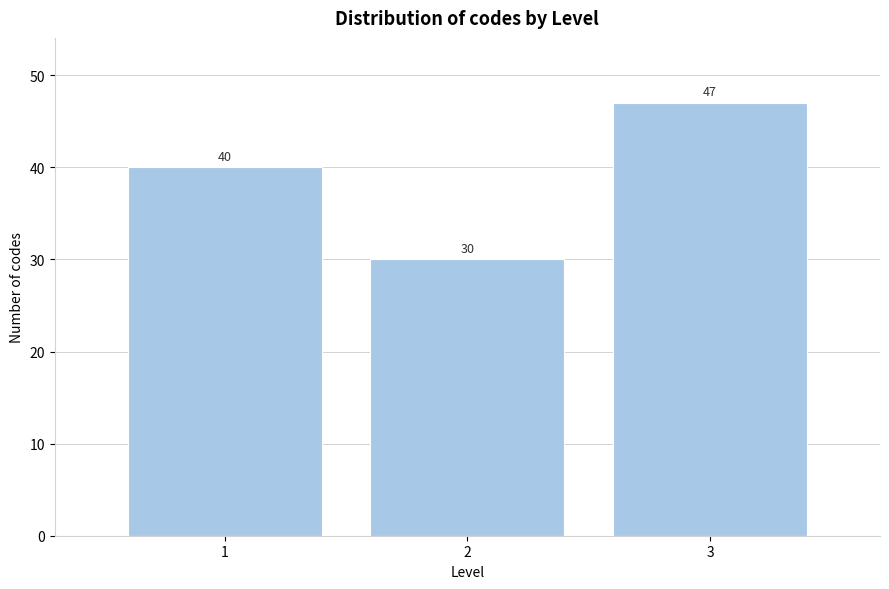

Reading left to right, list all the values displayed in this chart.

40	30	47